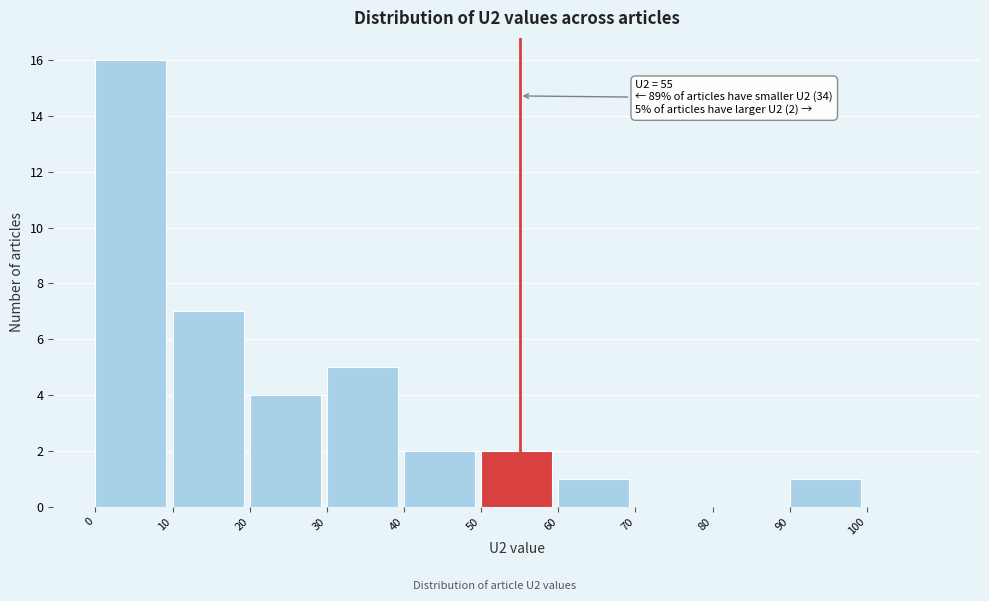

Over which range of the x-axis is the bar tallest?

0 to 10